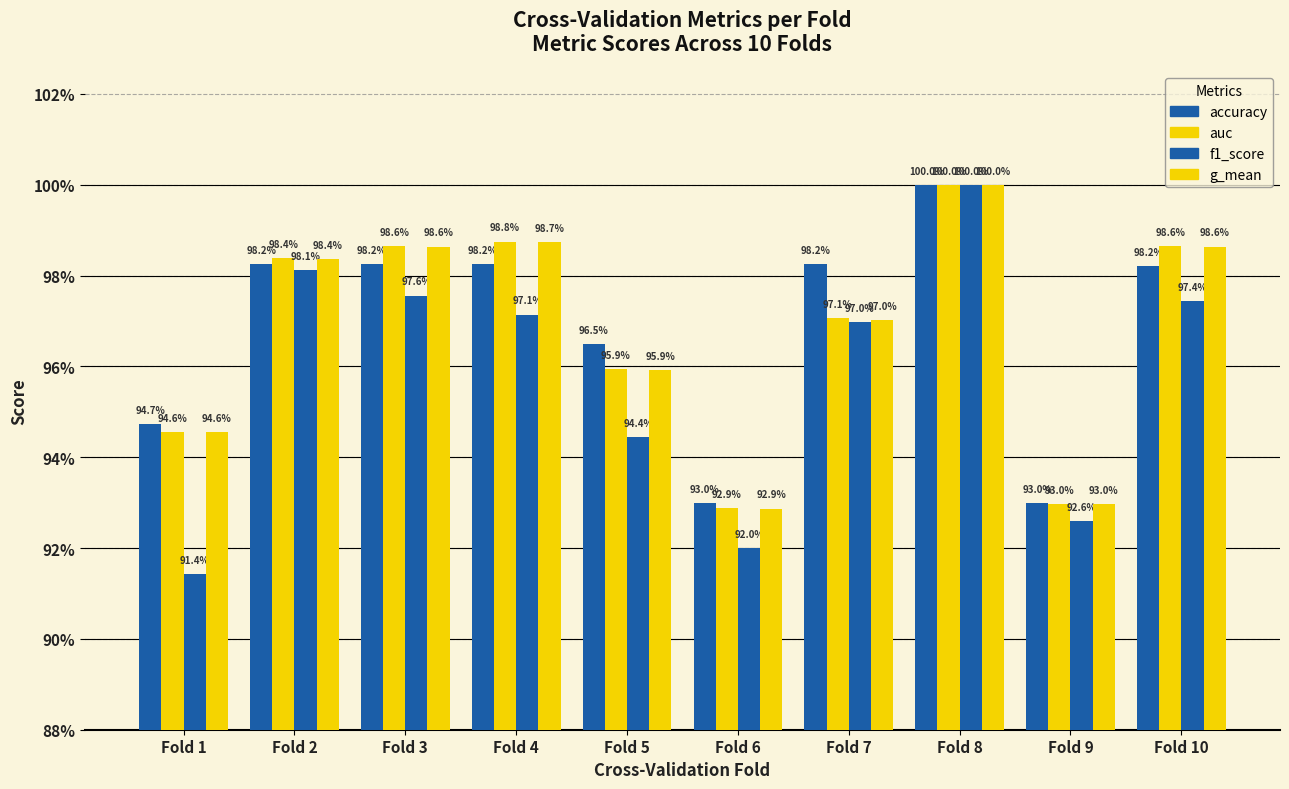

Are the bars grouped side by side (vs. stacked)?

Yes